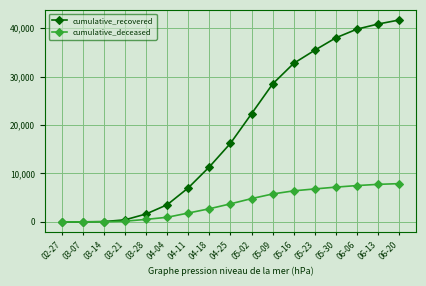

At which category is the sum across all series the highest?

06-20